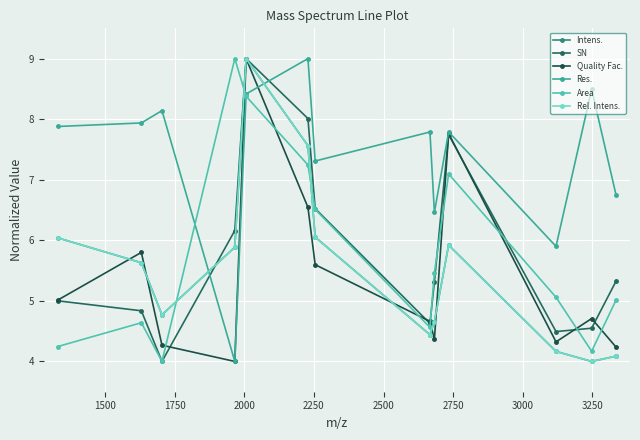

True or false: Rel. Intens. and Quality Fac. cross at least once.

True